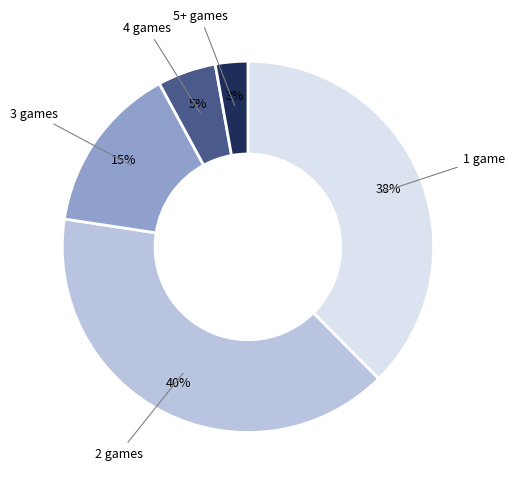

To the nearest percent, what is the difference between the largest and smallest slice percentages?

37%